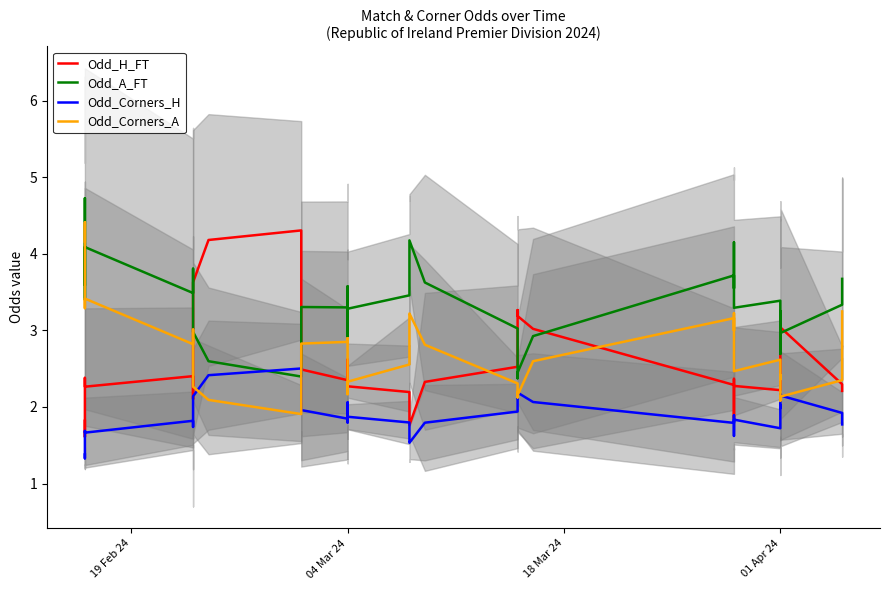

What is the sum of all Odd_A_FT values?

134.0